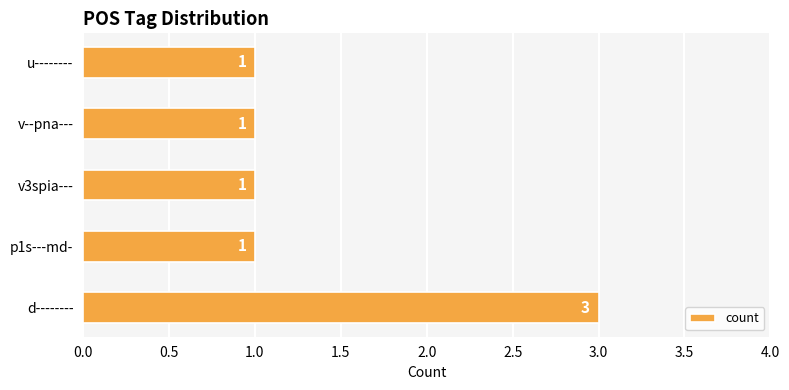

What is the minimum value shown in the chart?

1